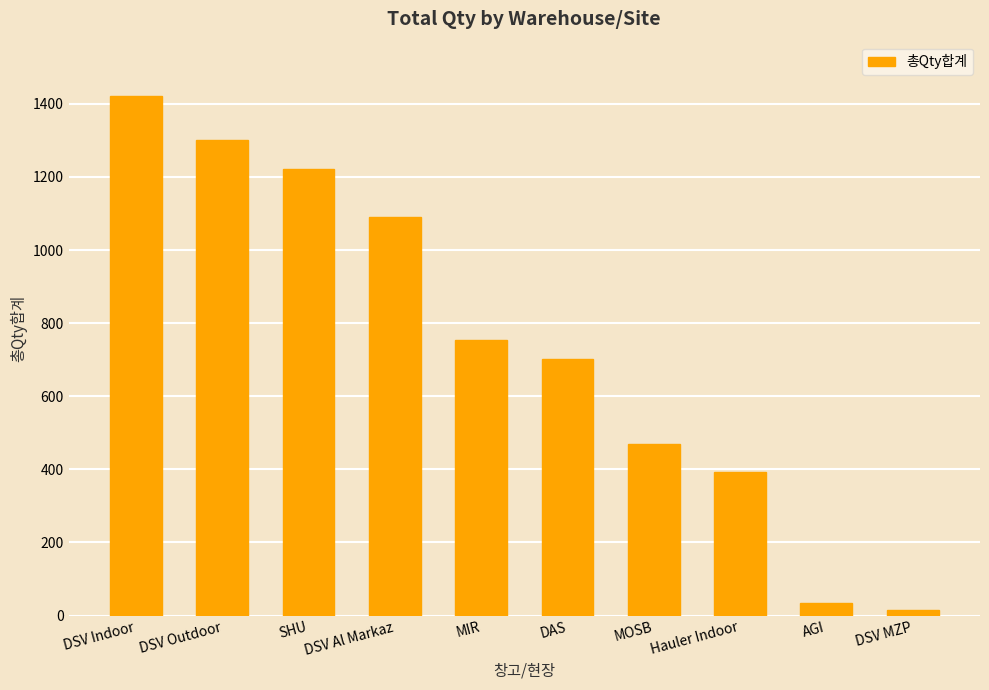

What is the average value?

740